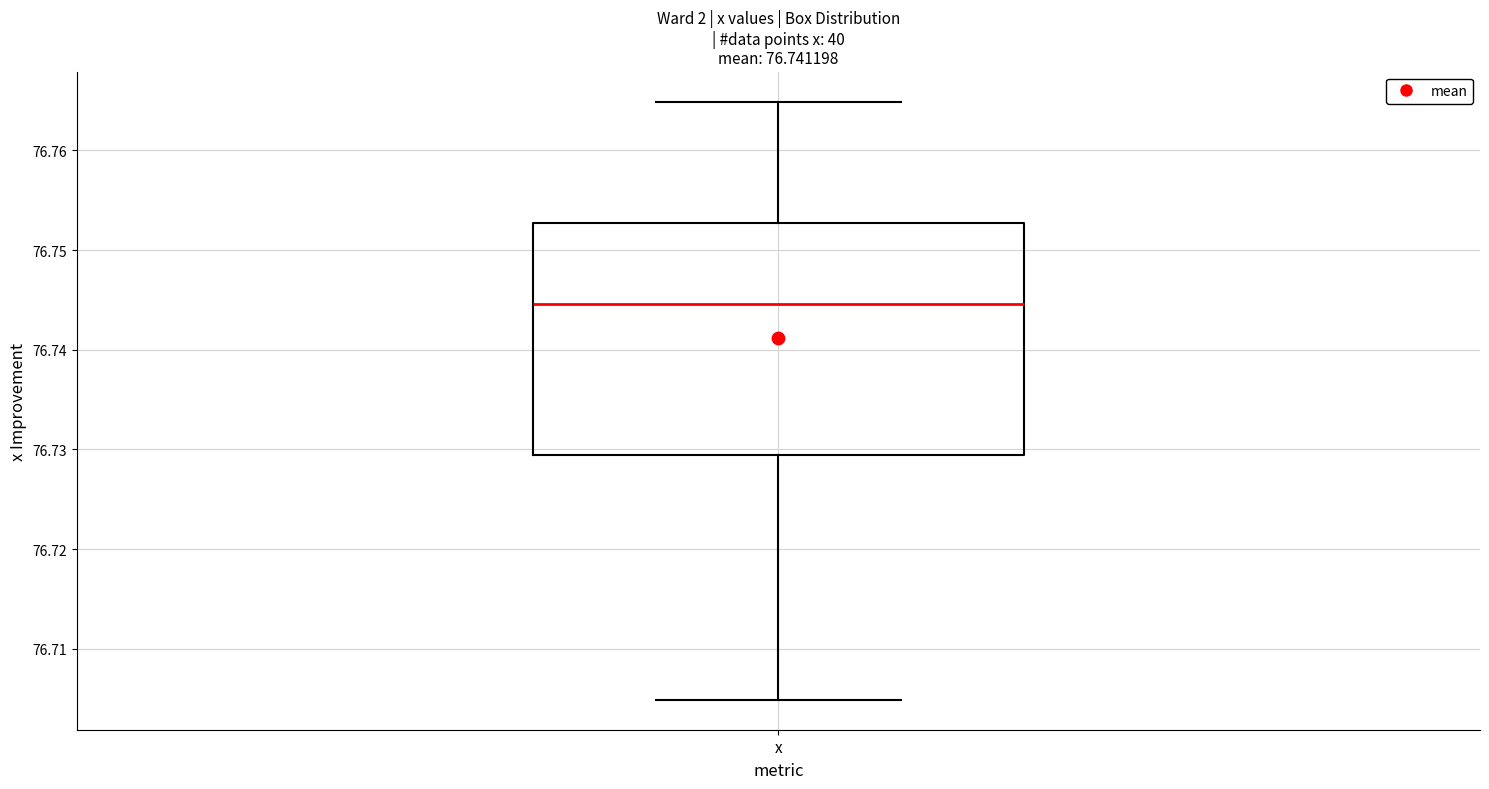

Where does the upper whisker of the box for x end on the y-axis? The values are not printed on the chart, so give them approximately, as read against the axis.

76.765